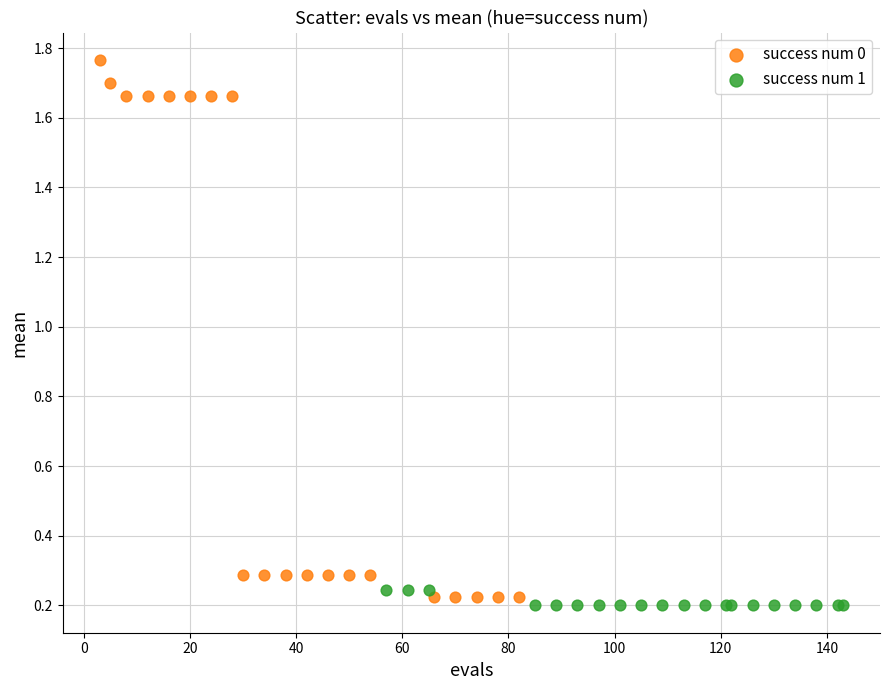

What are all the series names shown in the legend?

success num 0, success num 1